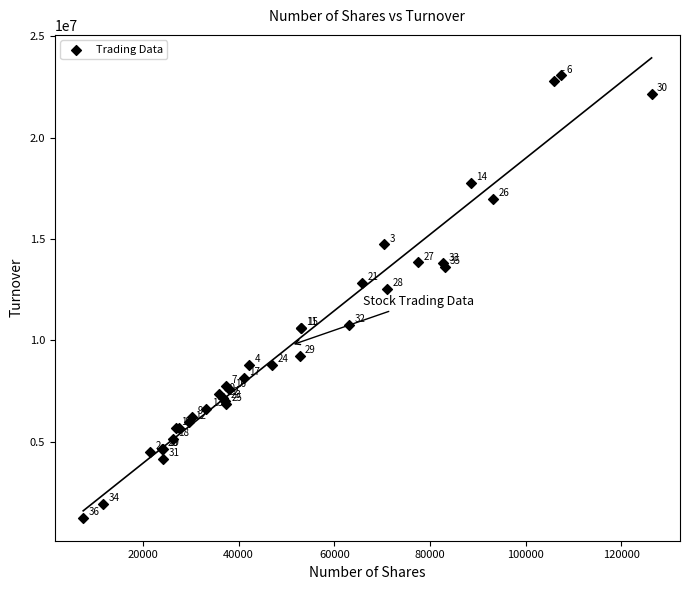

What Y value in the scatter plot is closest to 12154297?

12543607